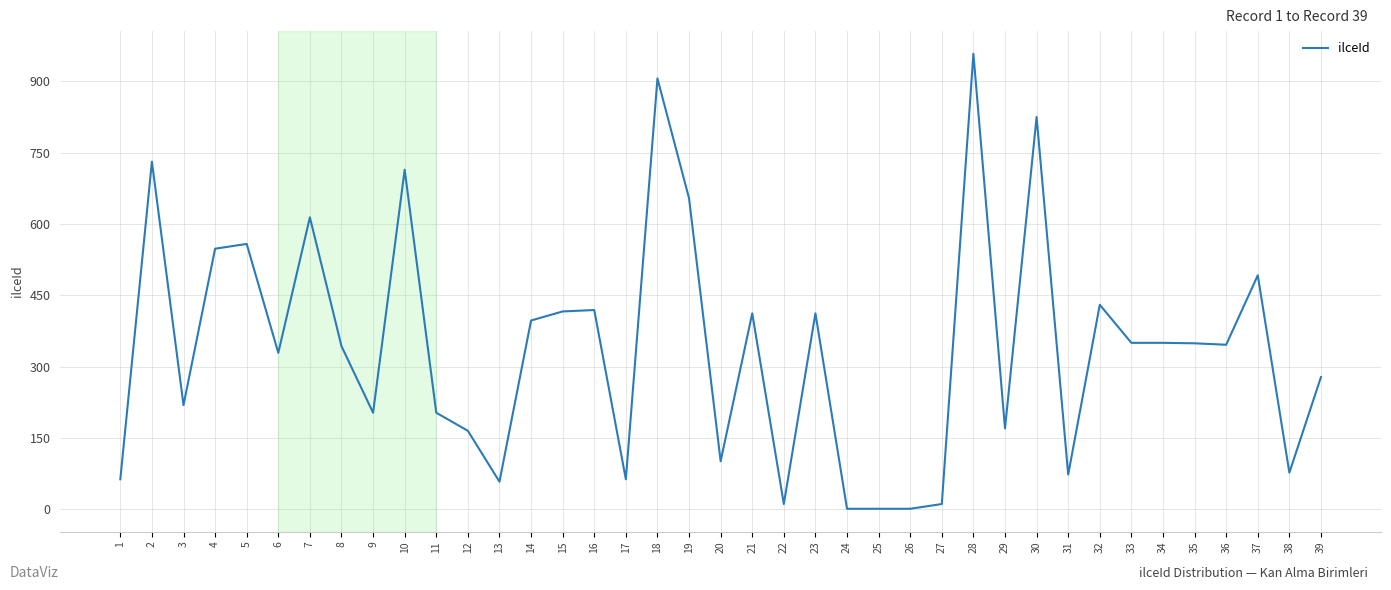

What is the change in value from 6 to 16?

+90